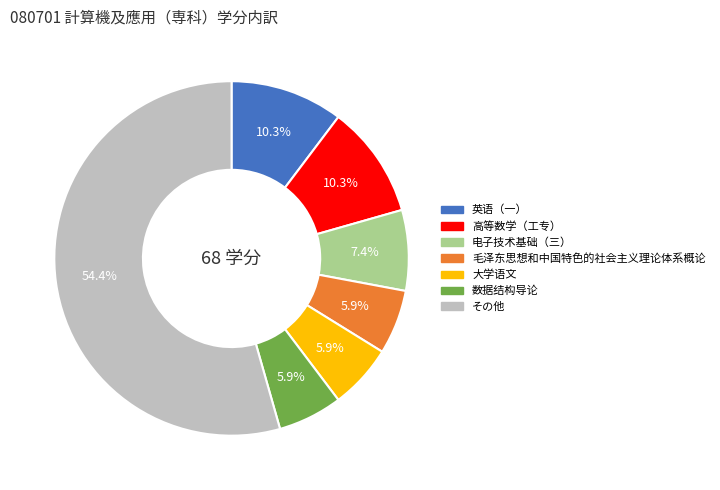

Is there a majority slice in this chart?

Yes